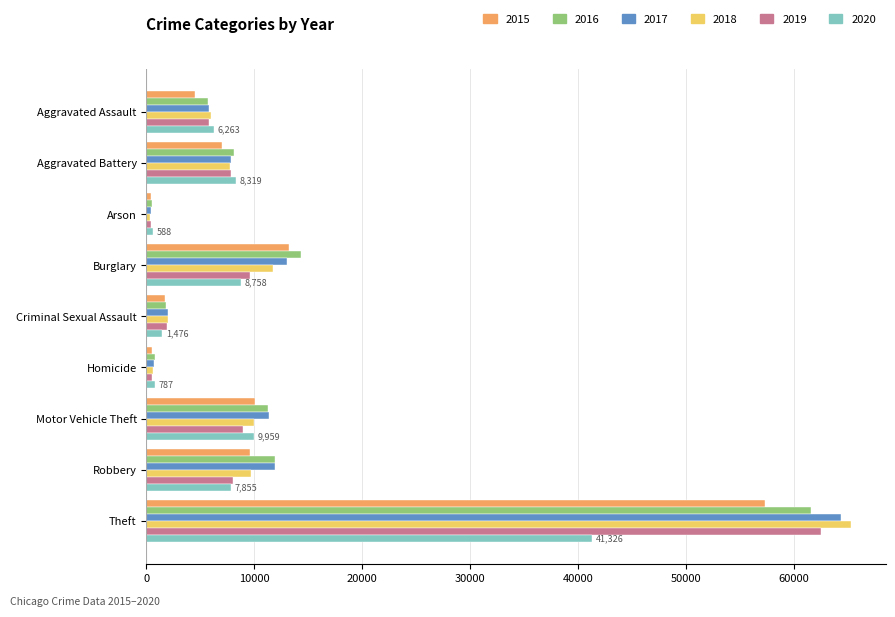

What is the spread (max minus min) of values at Burglary?

5531